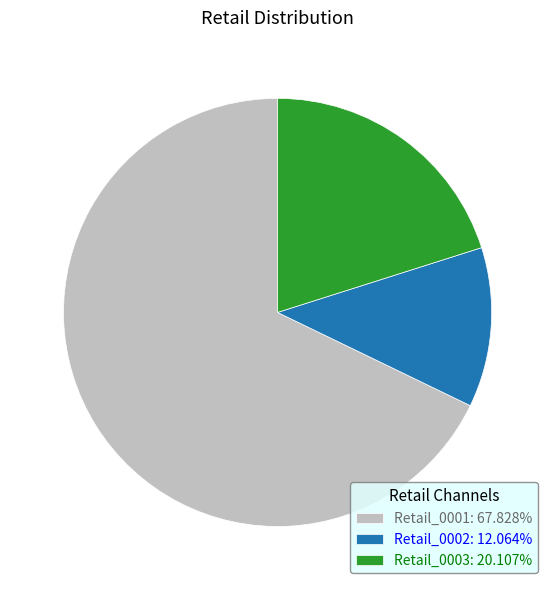

Does any single category account for the majority?

Yes